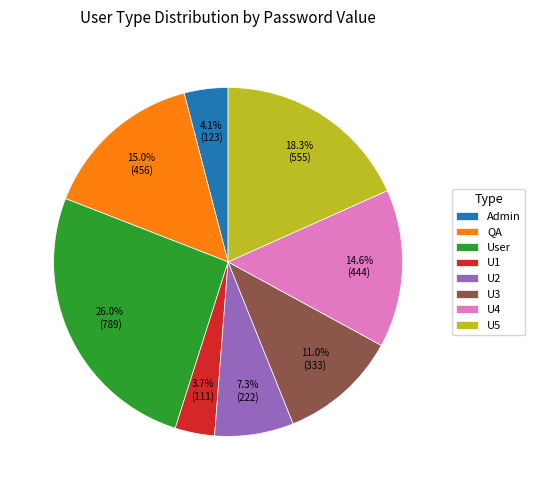

Which category has the biggest portion of the pie?

User